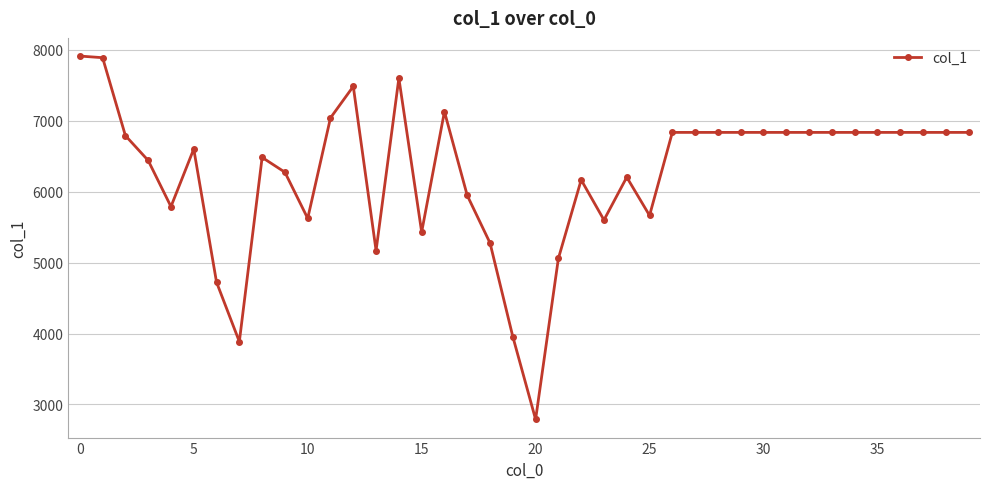

What is the value of the 37th point from the left?

6837